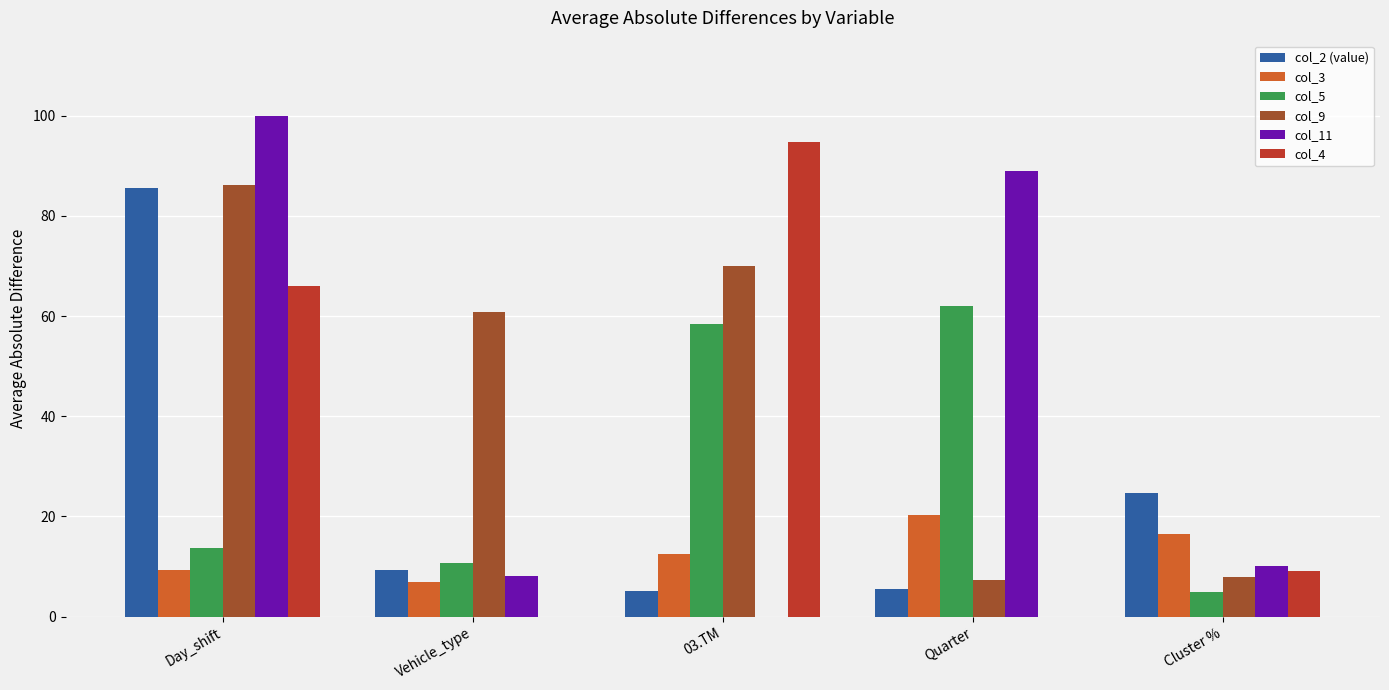

What is the total value across all series at Day_shift?

360.9